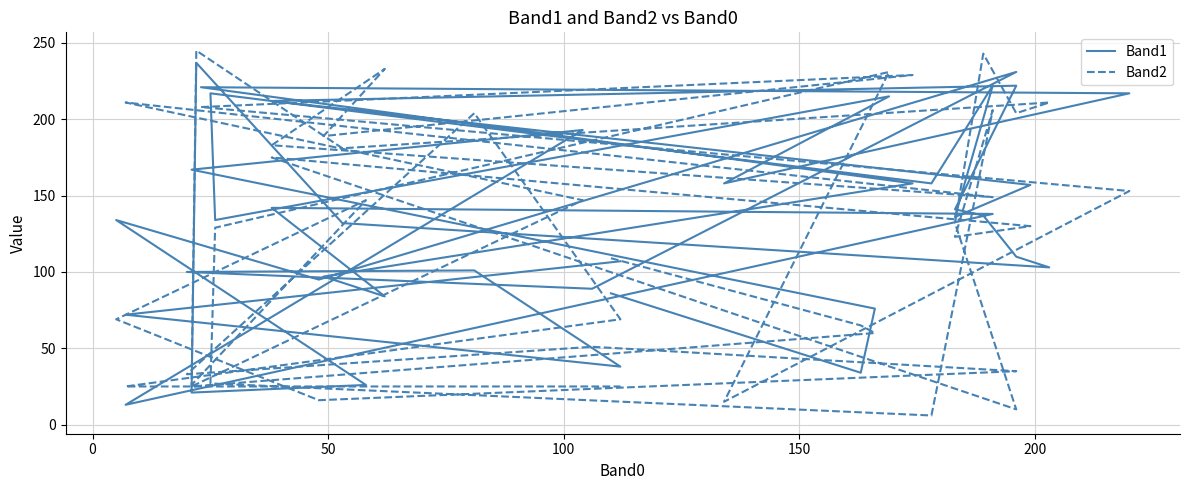

How many intersections are there between Band2 and Band1?

9